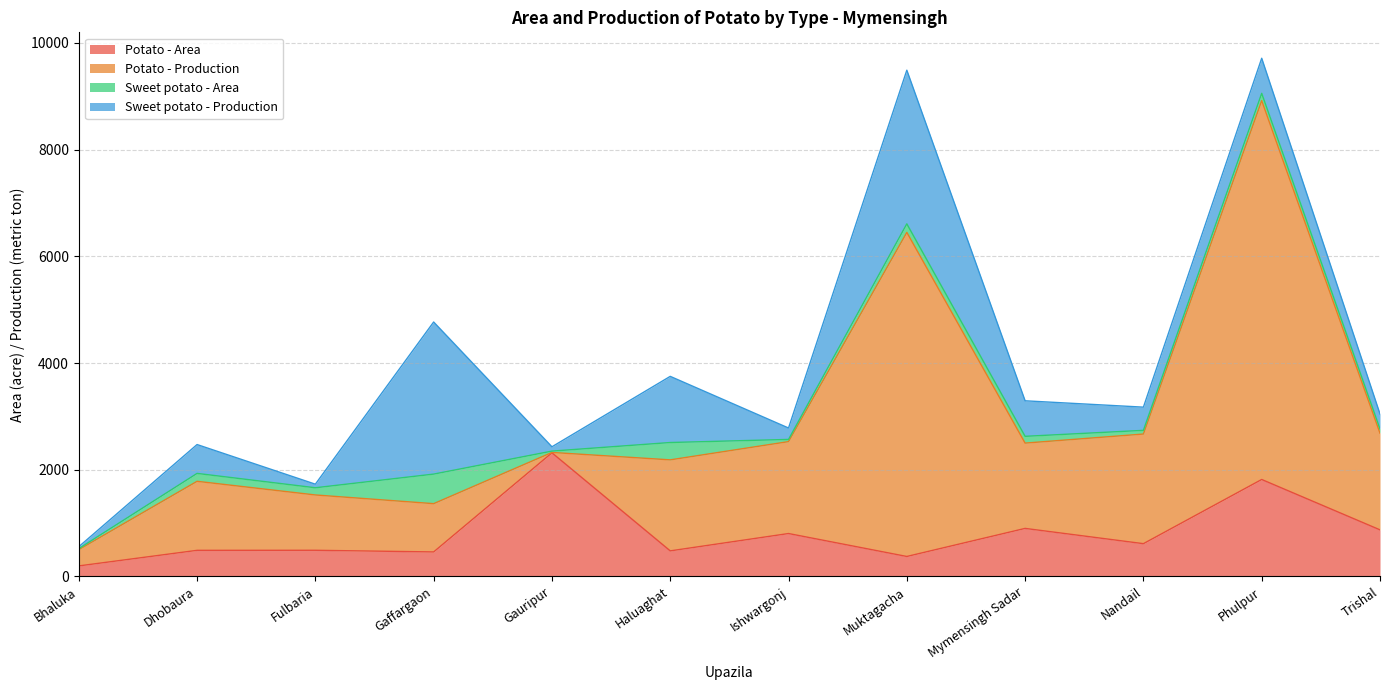

True or false: Sweet potato - Area has more than 0 interior local peaks.

True